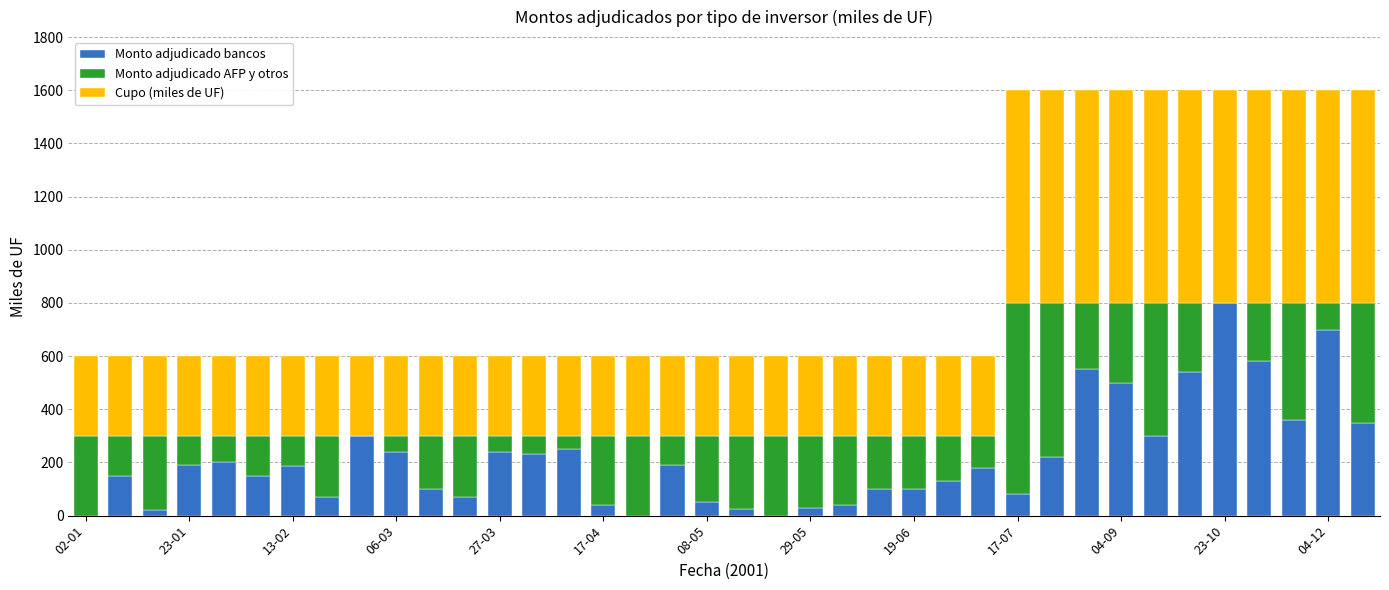

What is the sum of all Monto adjudicado bancos values?

8262.5